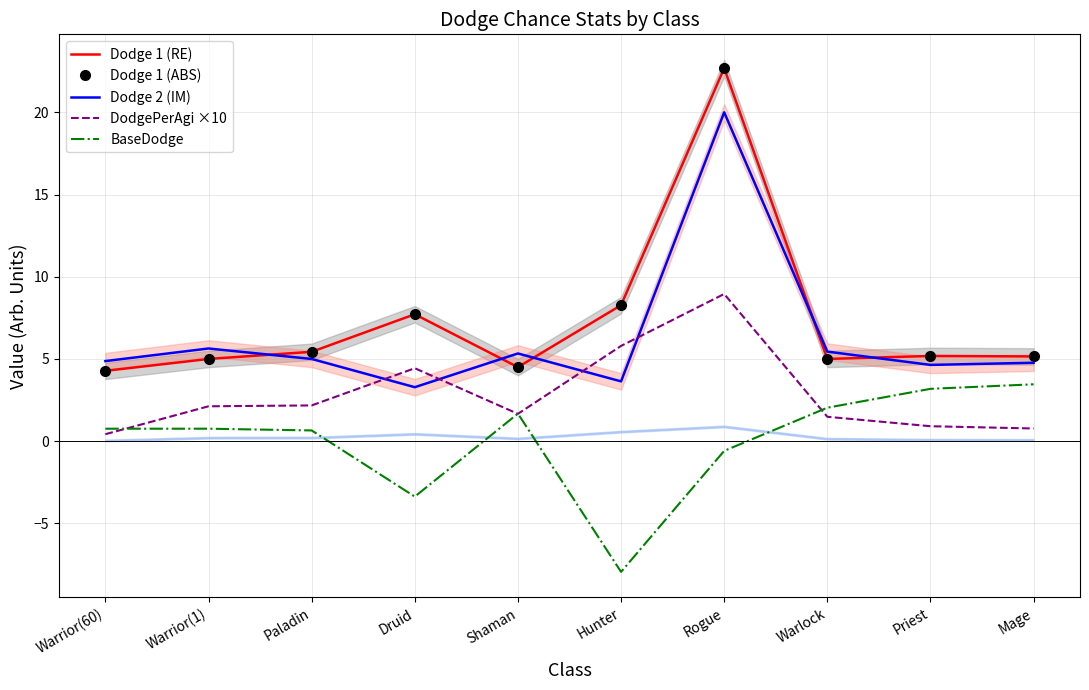

Which has a higher value, Priest or Warrior(1)?

Priest